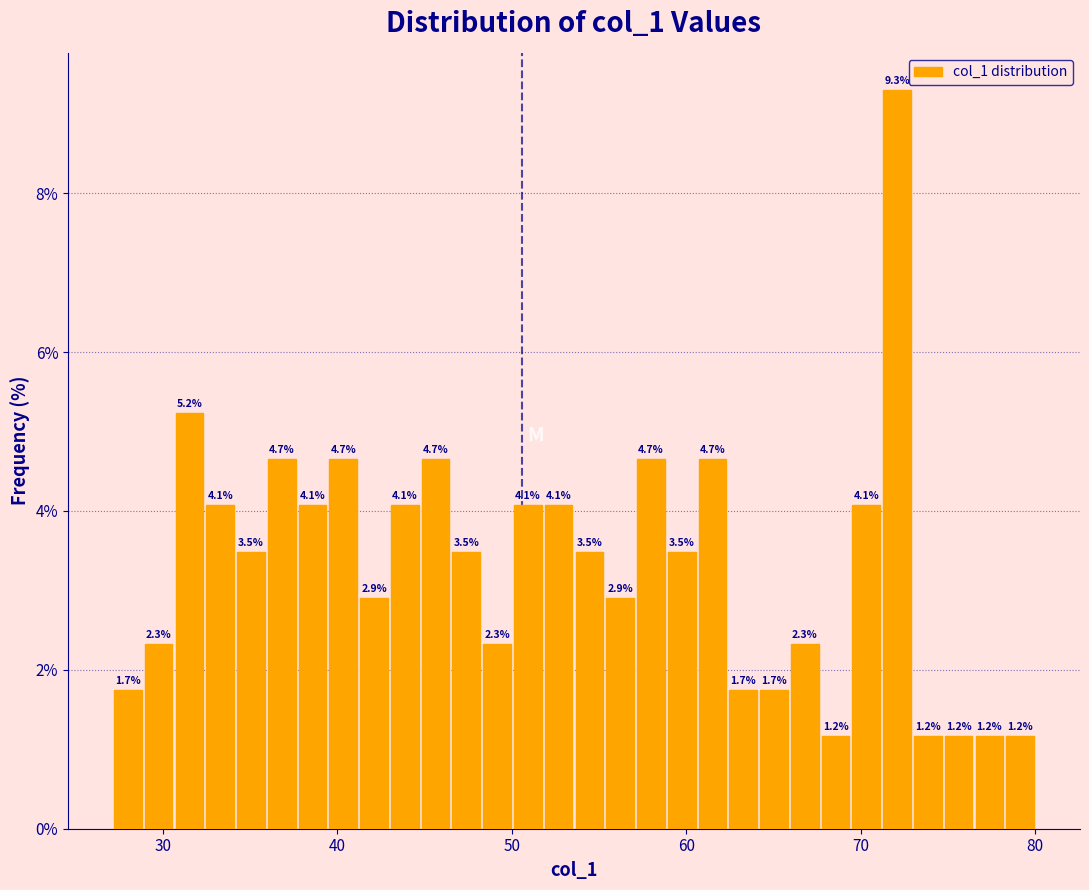

Read against the x-axis, roughly where is the centre of the tallest bar?

72